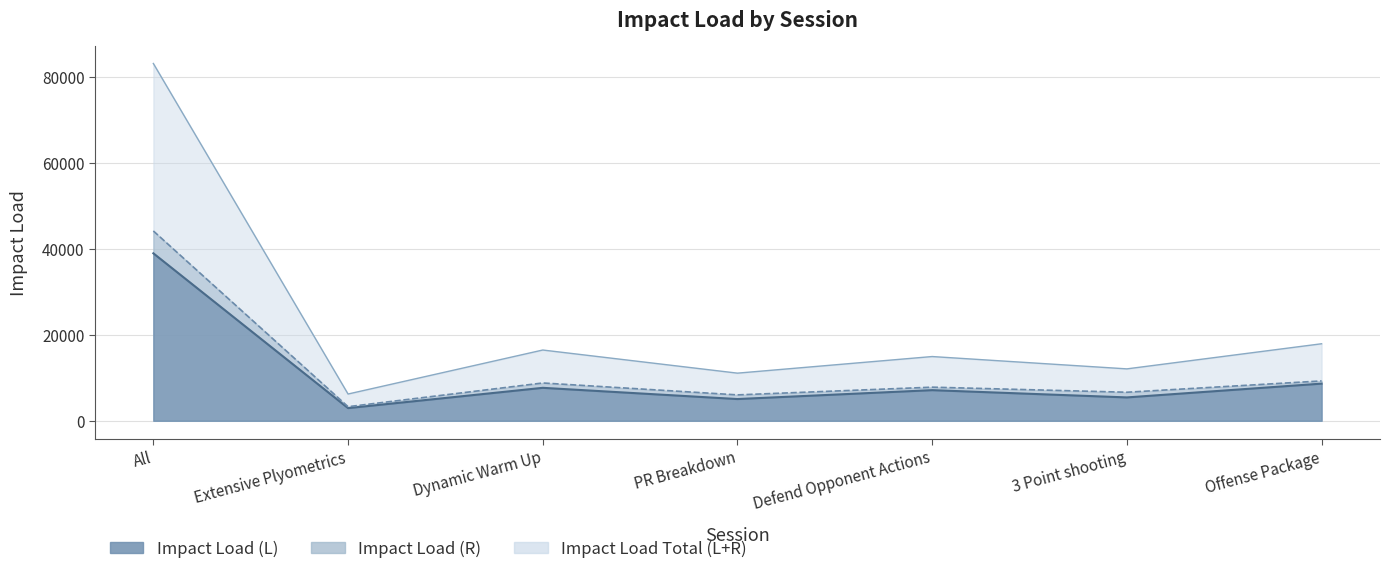

Between 3 Point shooting and Offense Package, which is larger?

Offense Package